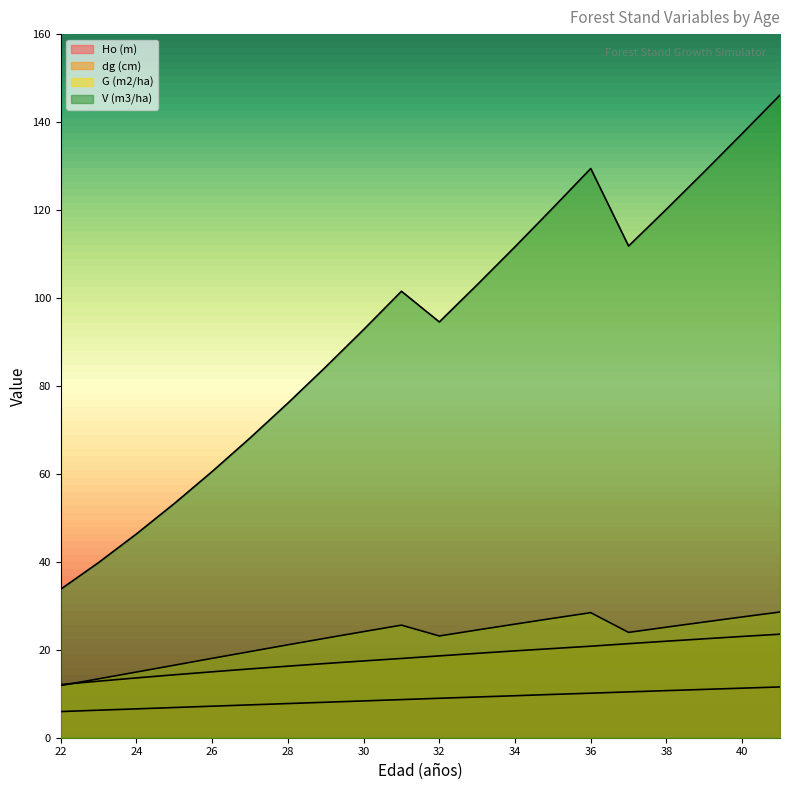

Which has a higher value, 37 or 38?

38